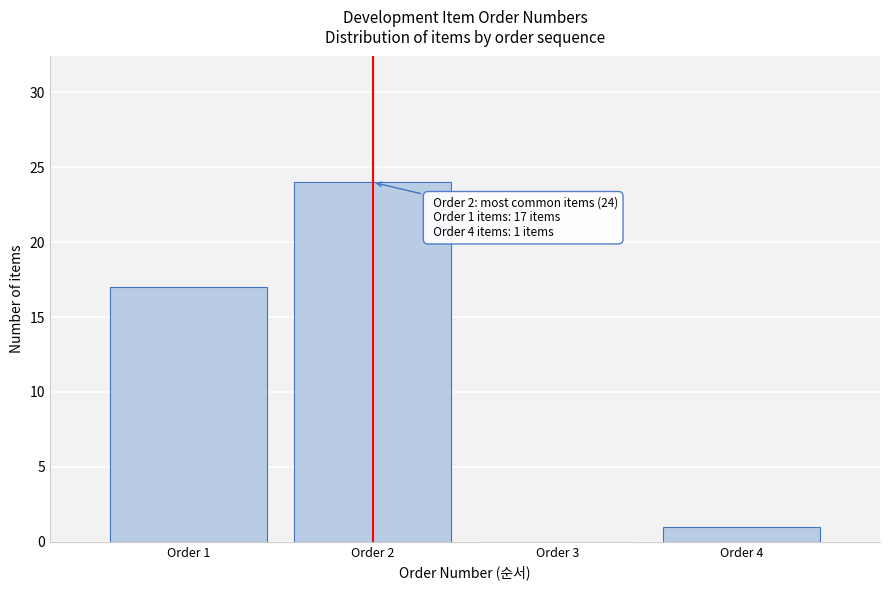

Over which range of the x-axis is the bar tallest?

1.5 to 2.5